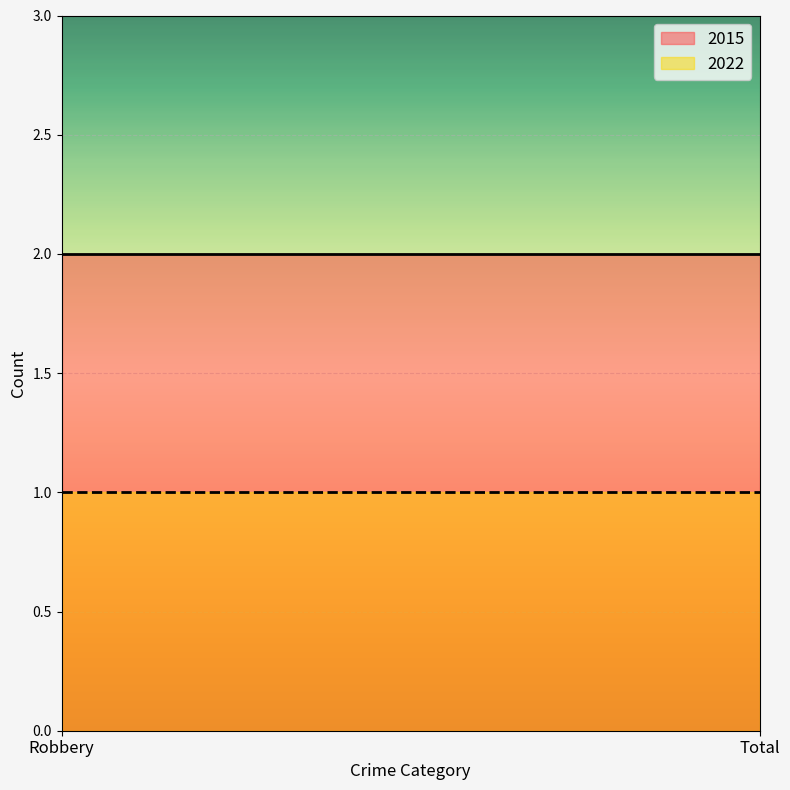

Is the value of 2022 at Total greater than the value of 2015 at Robbery?

No